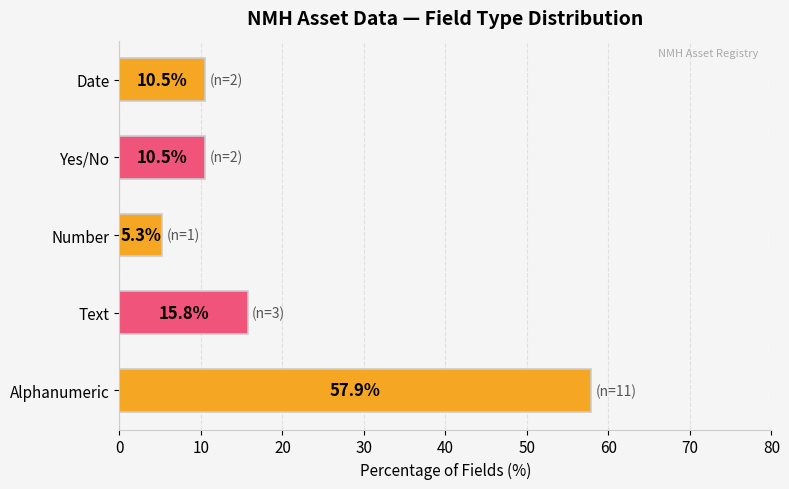

What is the difference between the maximum and minimum values?

52.6